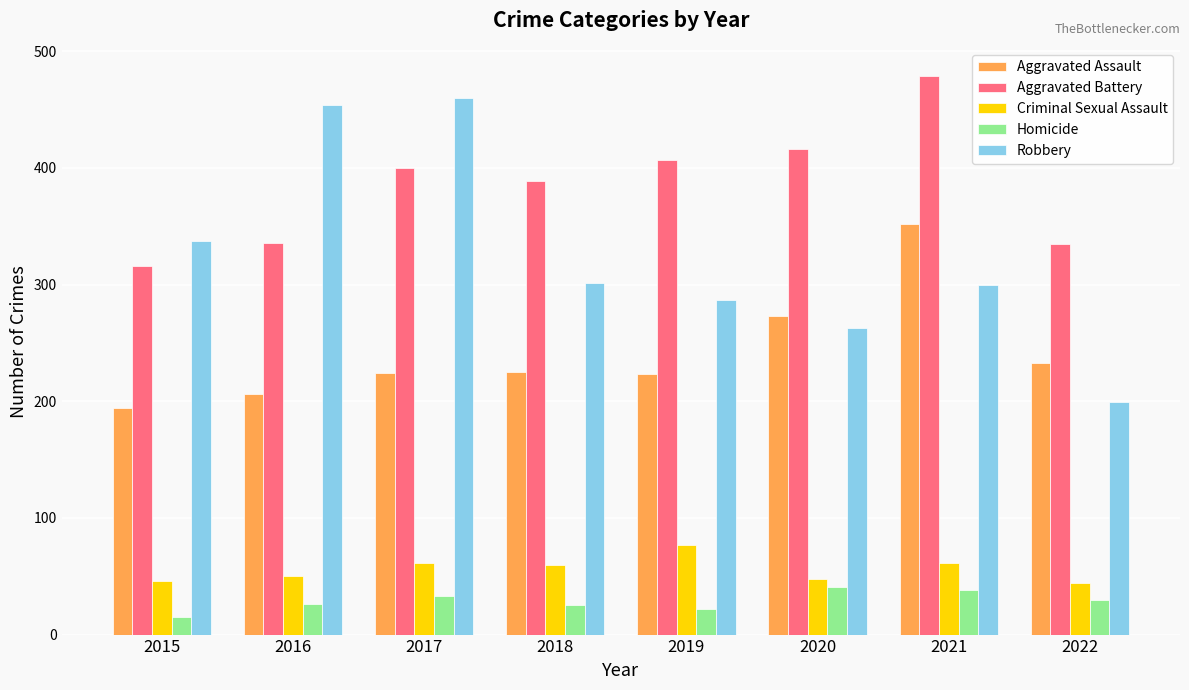

What is the spread (max minus min) of values at 2022?

305